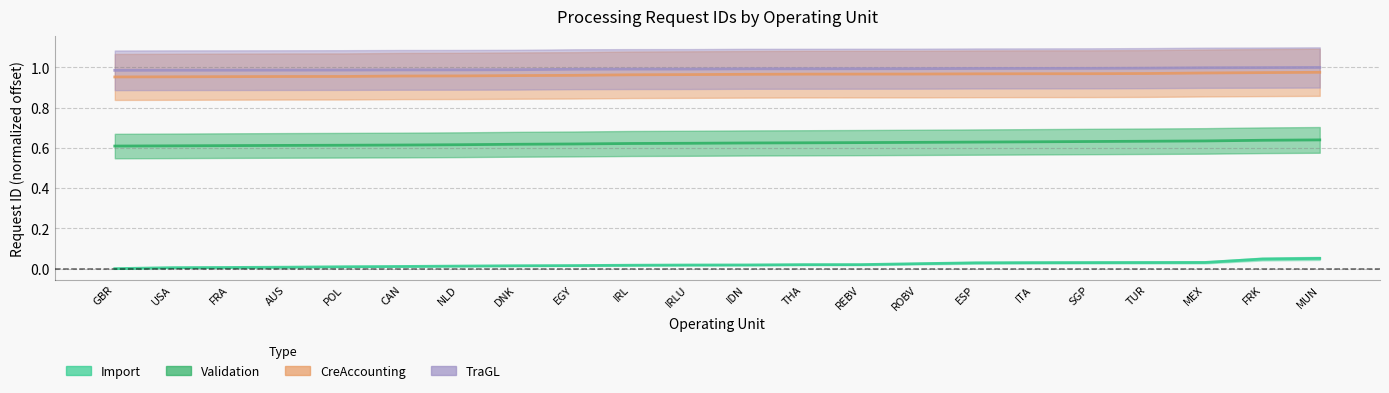

Is the value of Validation at ROBV greater than the value of Import at IRLU?

Yes